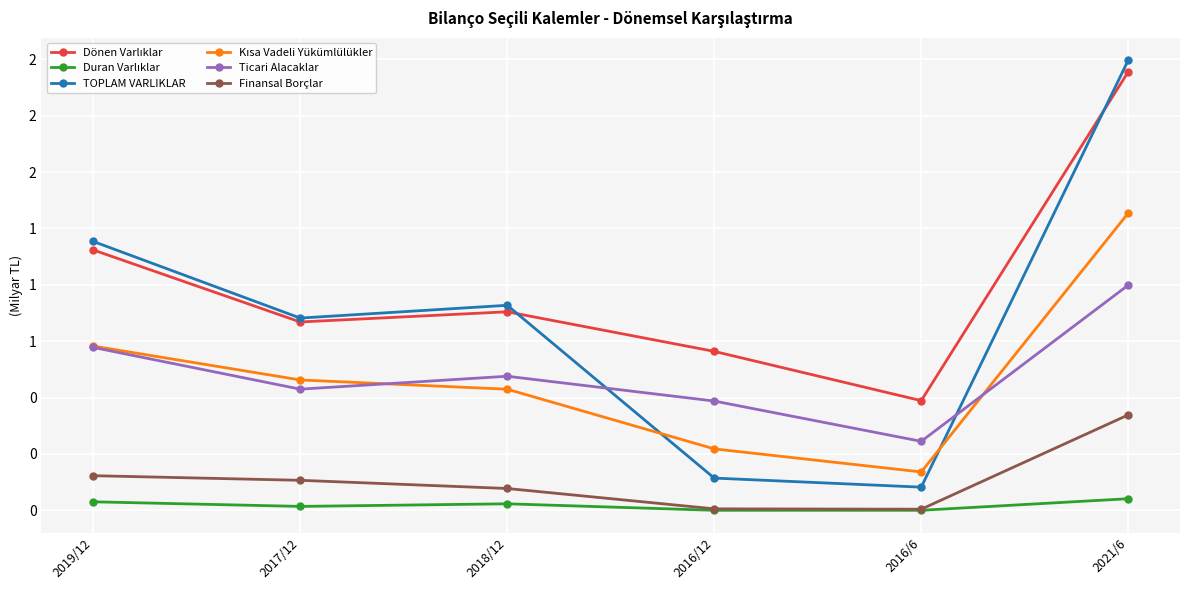

Is it true that Dönen Varlıklar equals 1.4 at 2017/12?

False